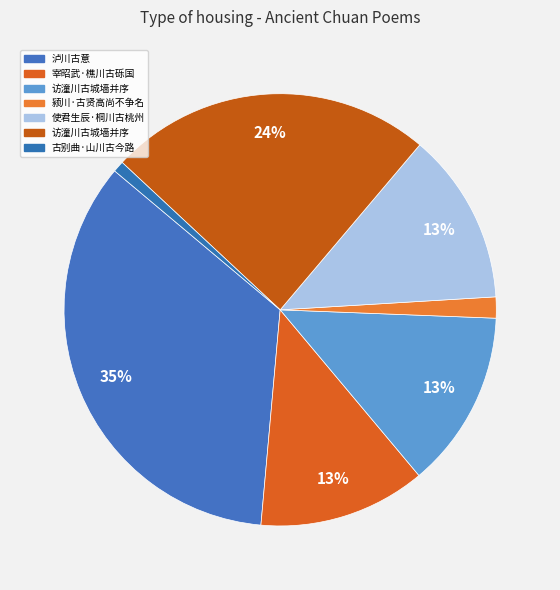

How many segments does this pie chart have?

7